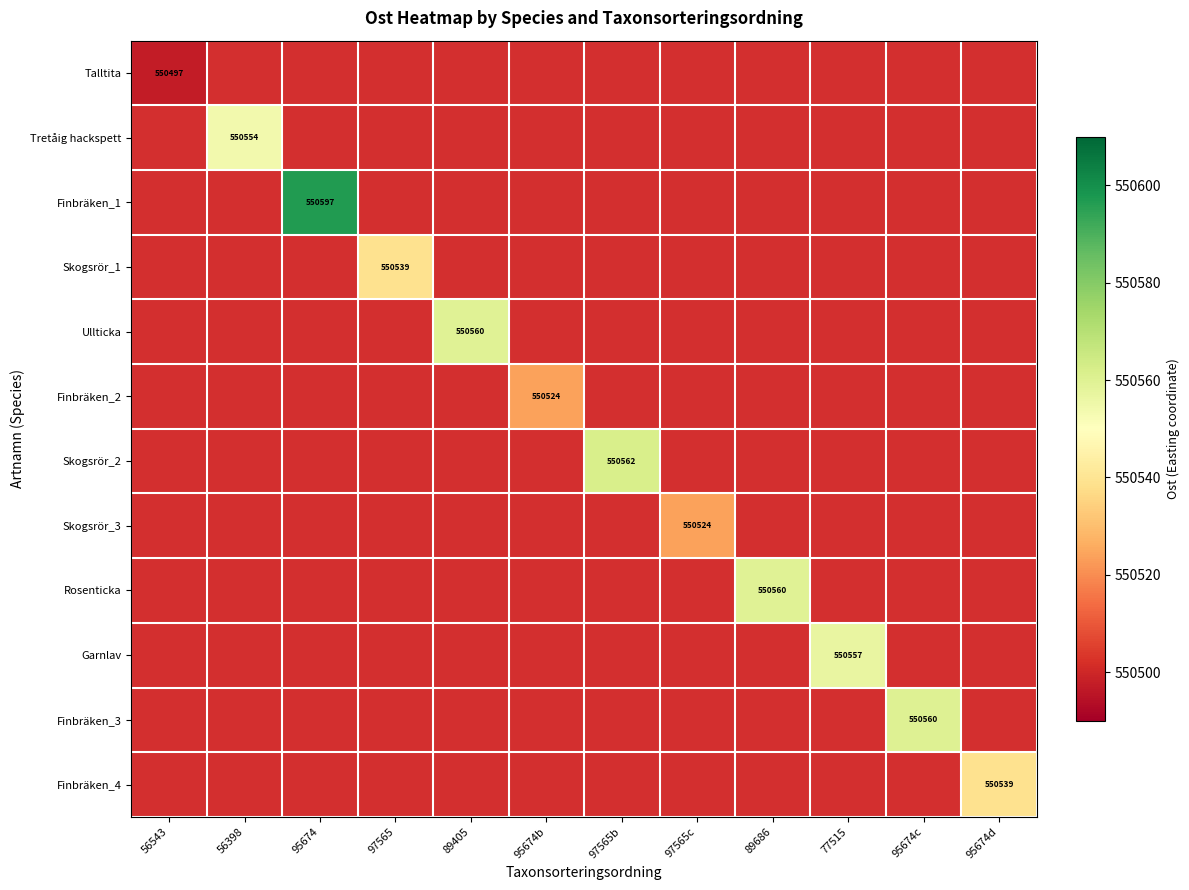

How many series are shown in this chart?

12